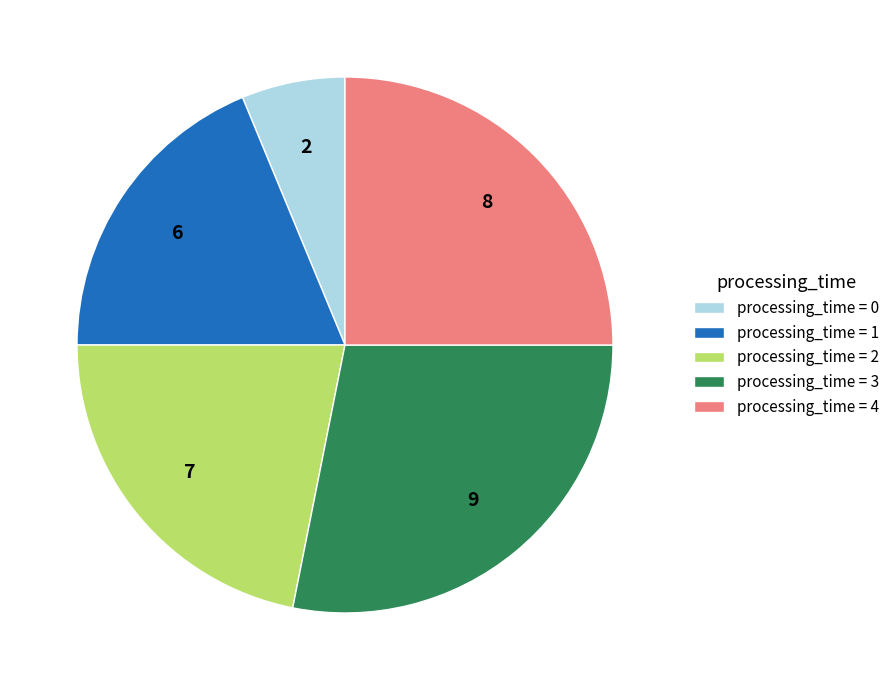

Rank the categories by value from highest to lowest.

processing_time = 3, processing_time = 4, processing_time = 2, processing_time = 1, processing_time = 0